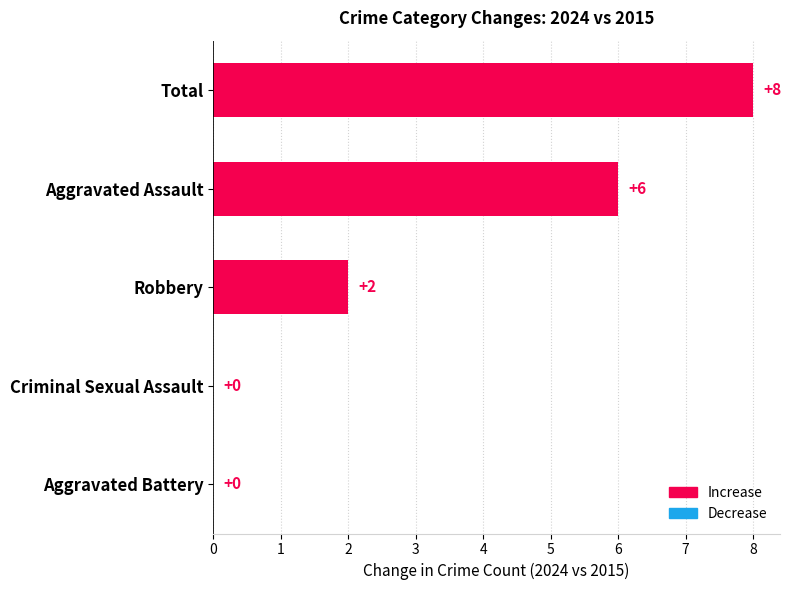

Count the number of categories in the chart.

5